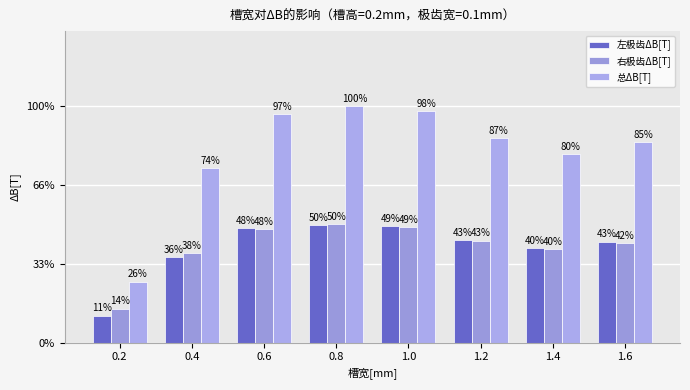

Between 1.0 and 1.2, which is larger?

1.0